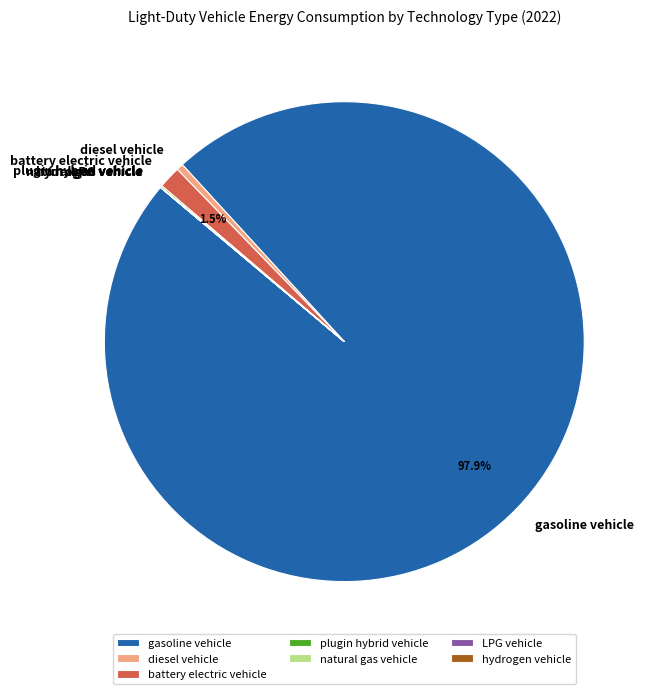

Do battery electric vehicle and gasoline vehicle together represent more than half of the pie?

Yes